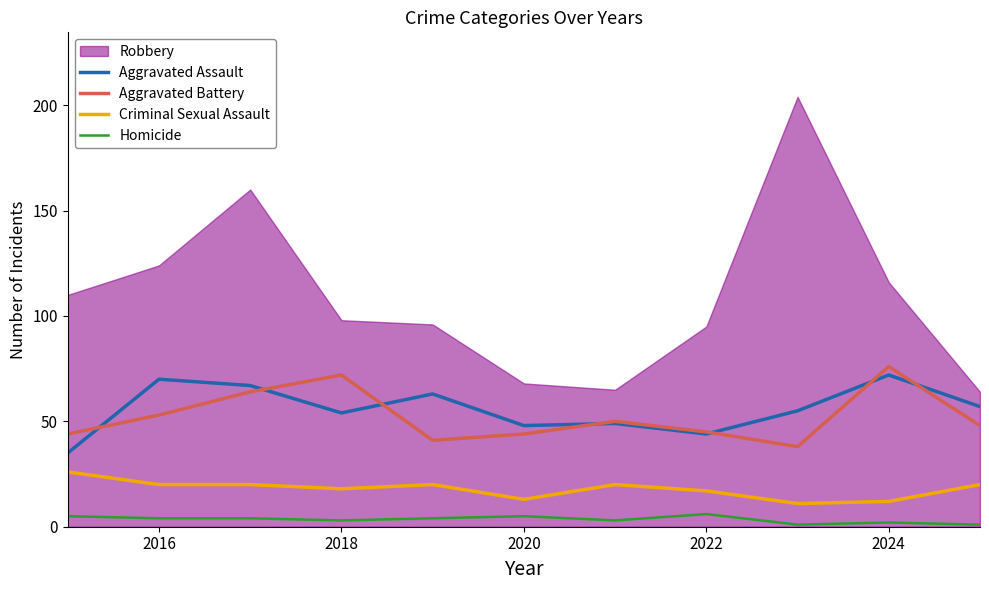

True or false: Criminal Sexual Assault and Aggravated Battery intersect in this chart.

False